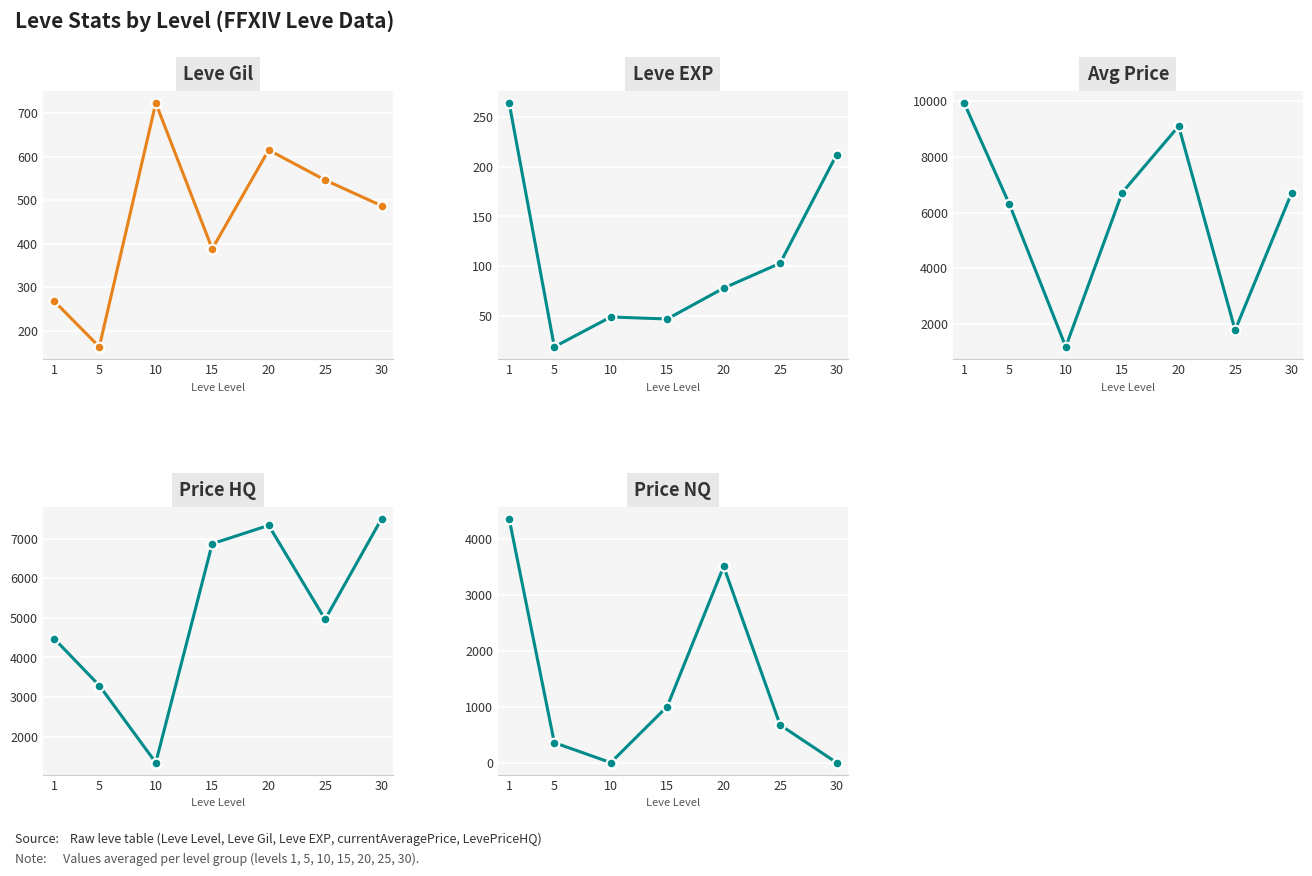

True or false: Leve Gil and Price HQ cross at least once.

False